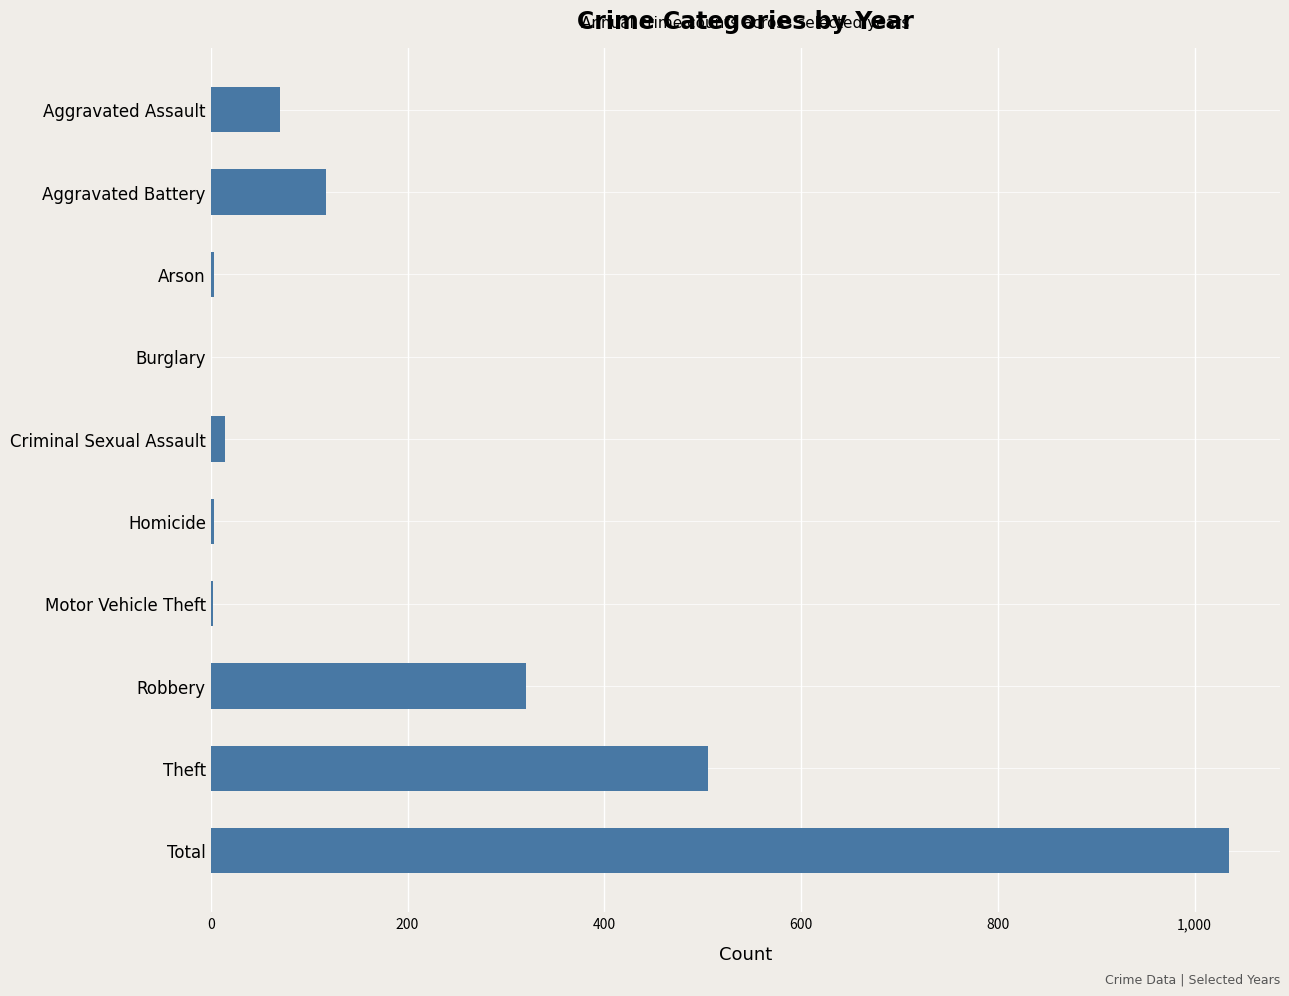

What is the sum of all values?

2070